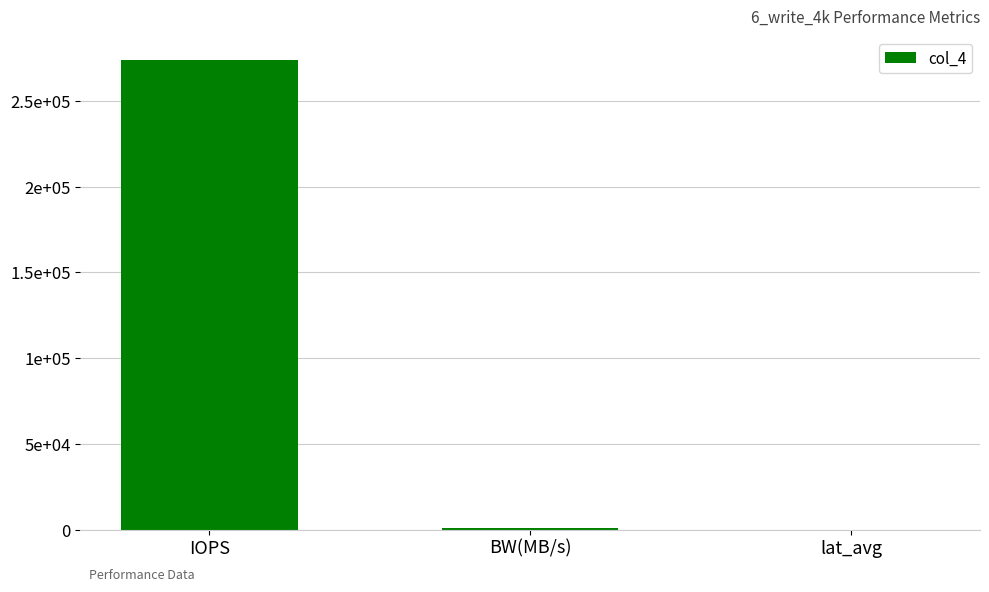

How many bars are there in total?

3